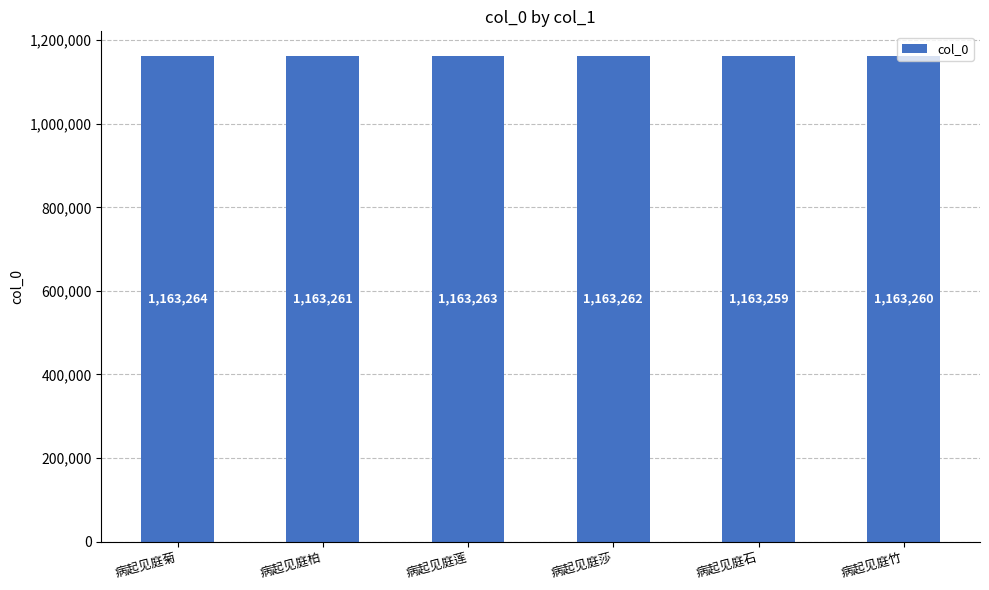

Which label corresponds to the smallest value in the chart?

病起见庭石